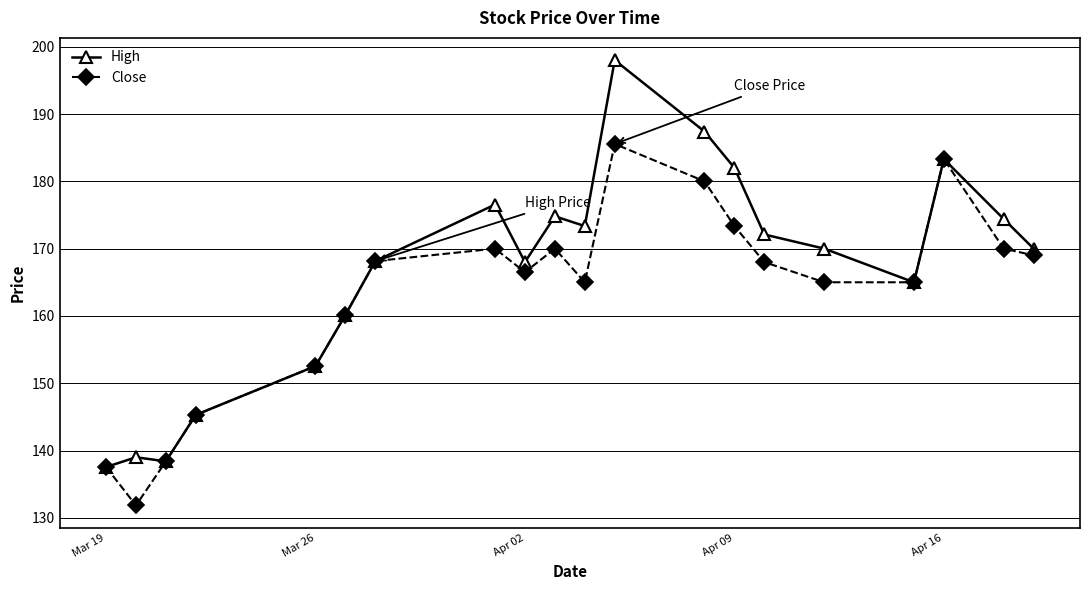

True or false: High has more than 2 interior local peaks.

True